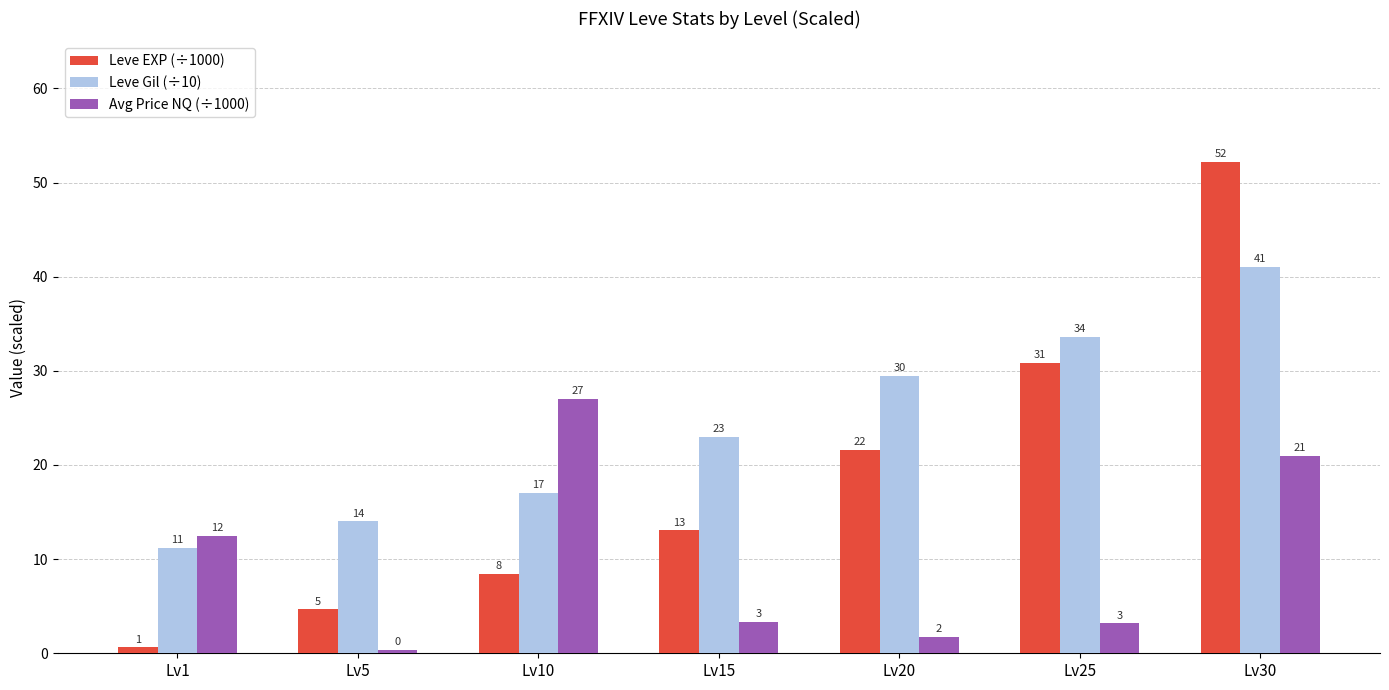

What is the difference between the second highest and minimum values in the Leve EXP (÷1000) series?

30.2